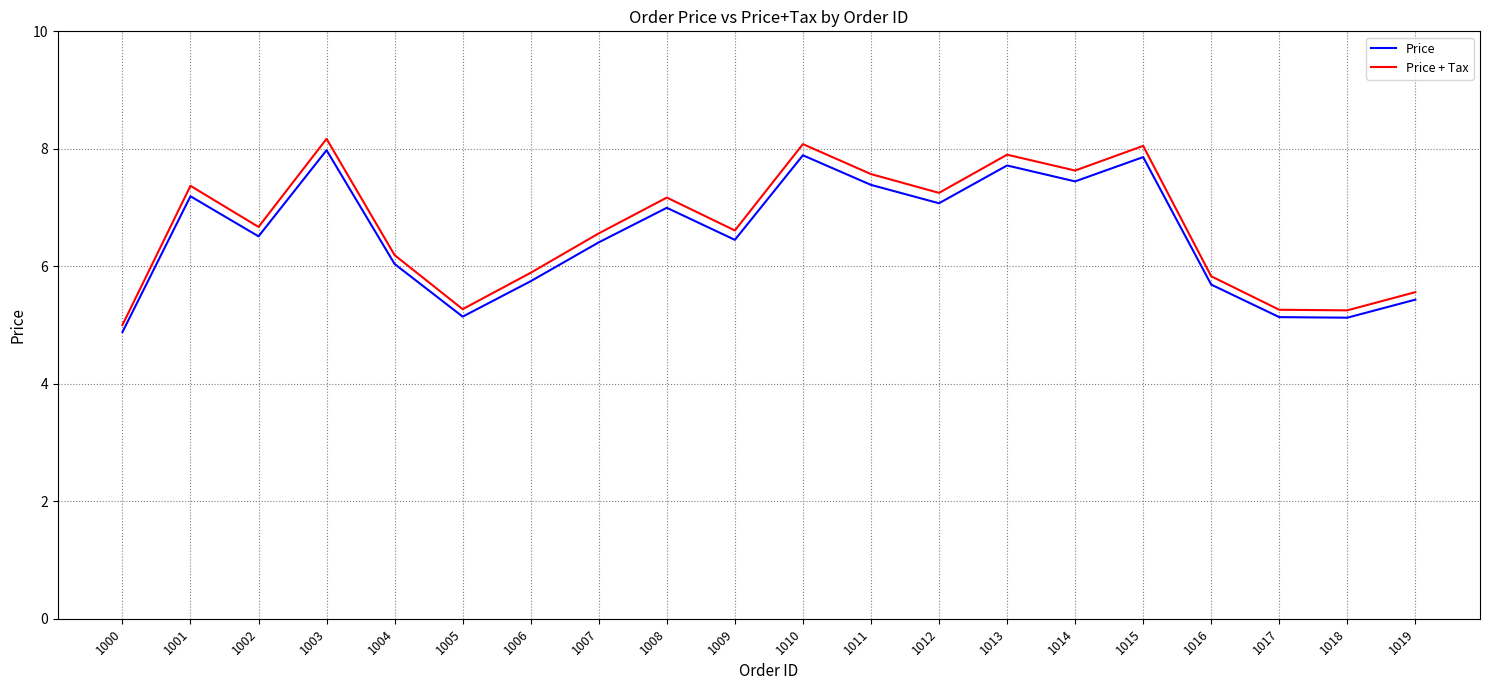

Read the Price value at 1003.

8.0